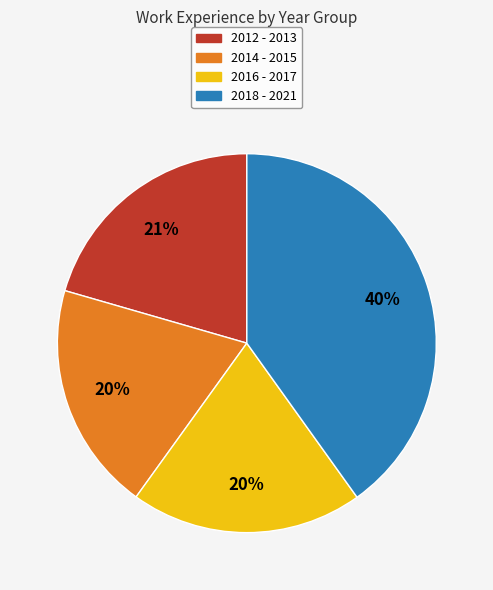

To the nearest percent, what is the average slice percentage?

25%